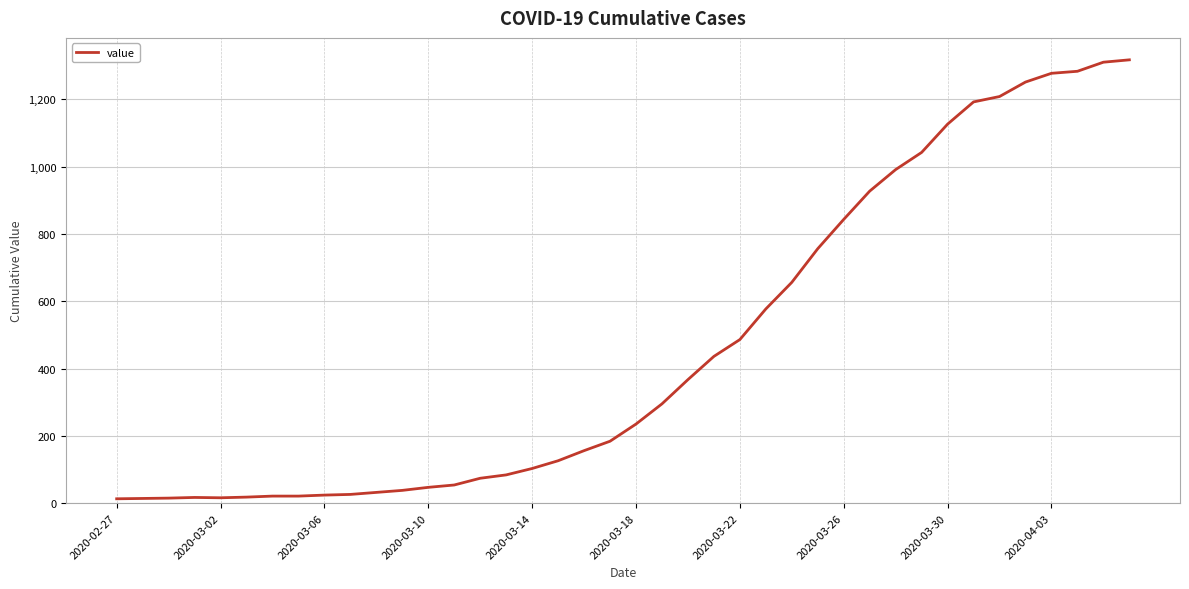

What is the greatest value displayed?

1317